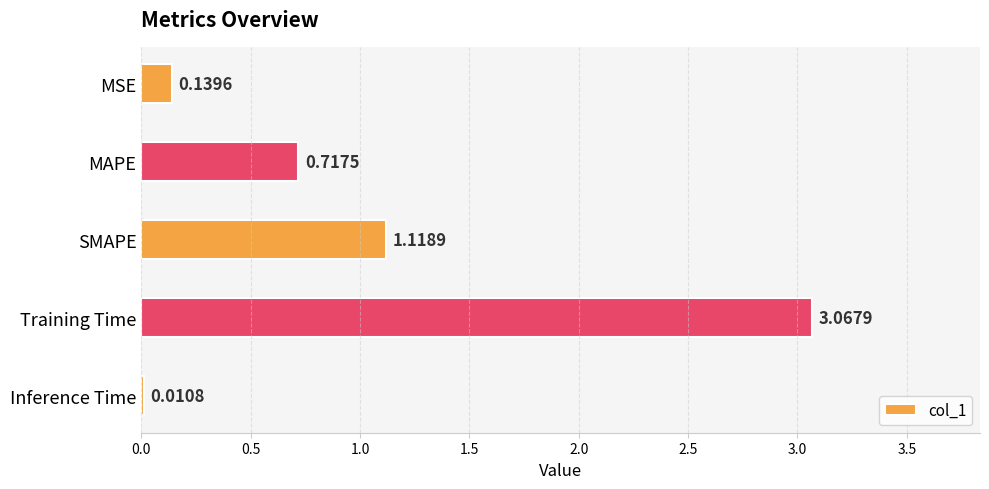

Which has a higher value, MAPE or Training Time?

Training Time